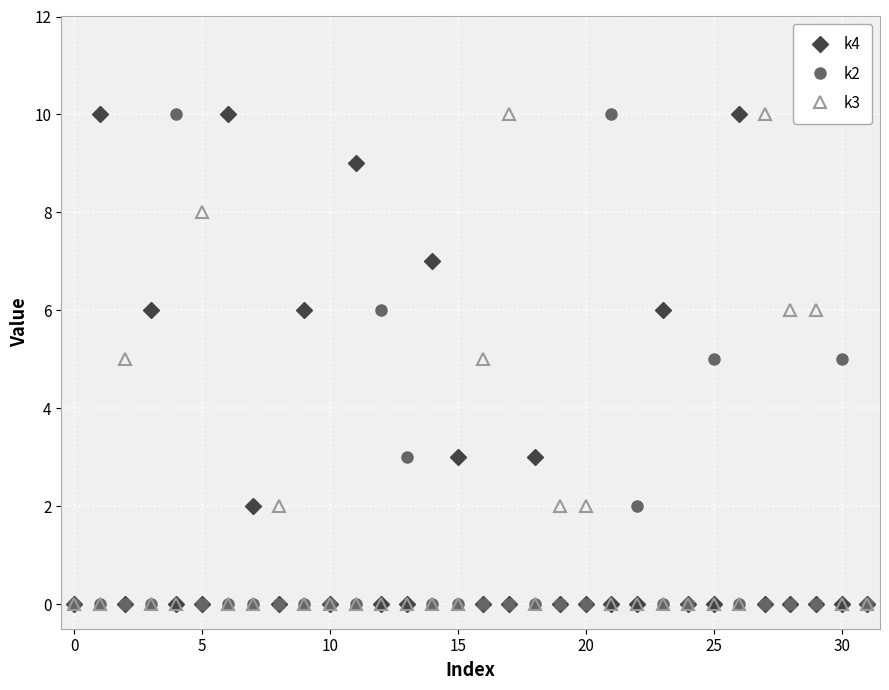

Which series has the largest total across all categories?

k4